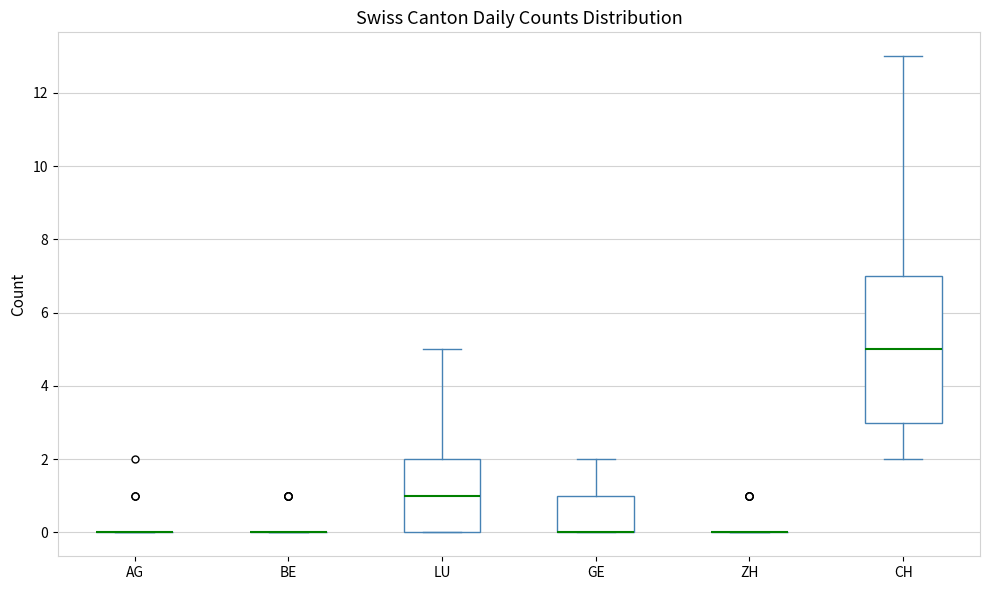

Where does the upper whisker of the box for CH end on the y-axis? The values are not printed on the chart, so give them approximately, as read against the axis.

13